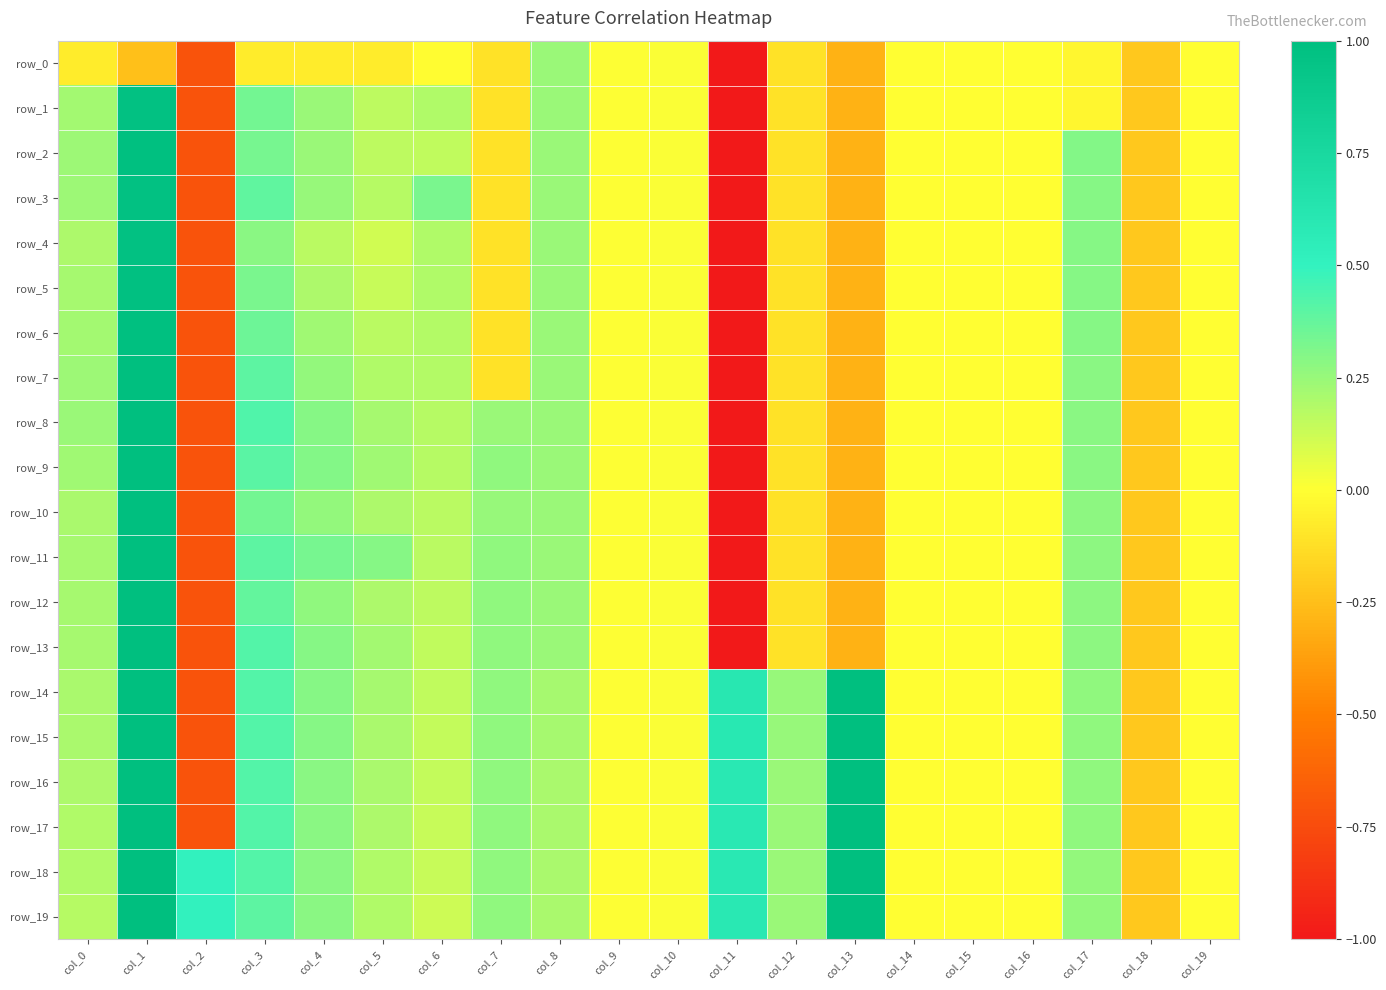

How many negative values does the row_4 series have?

10